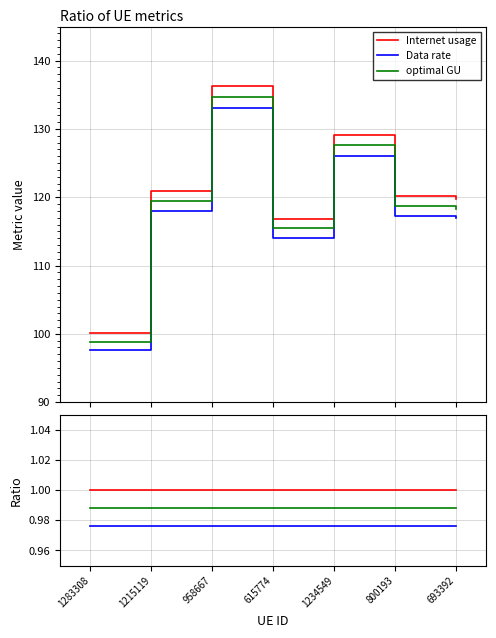

Between 615774 and 1215119, which is larger?

615774